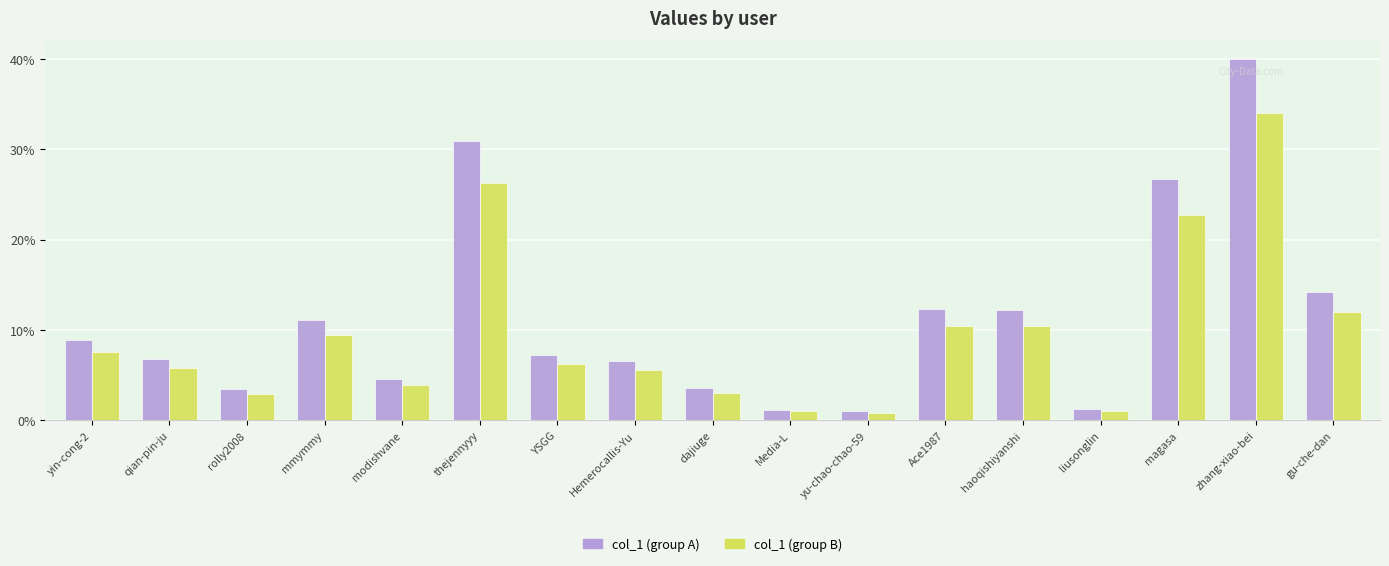

Are the bars horizontal?

No